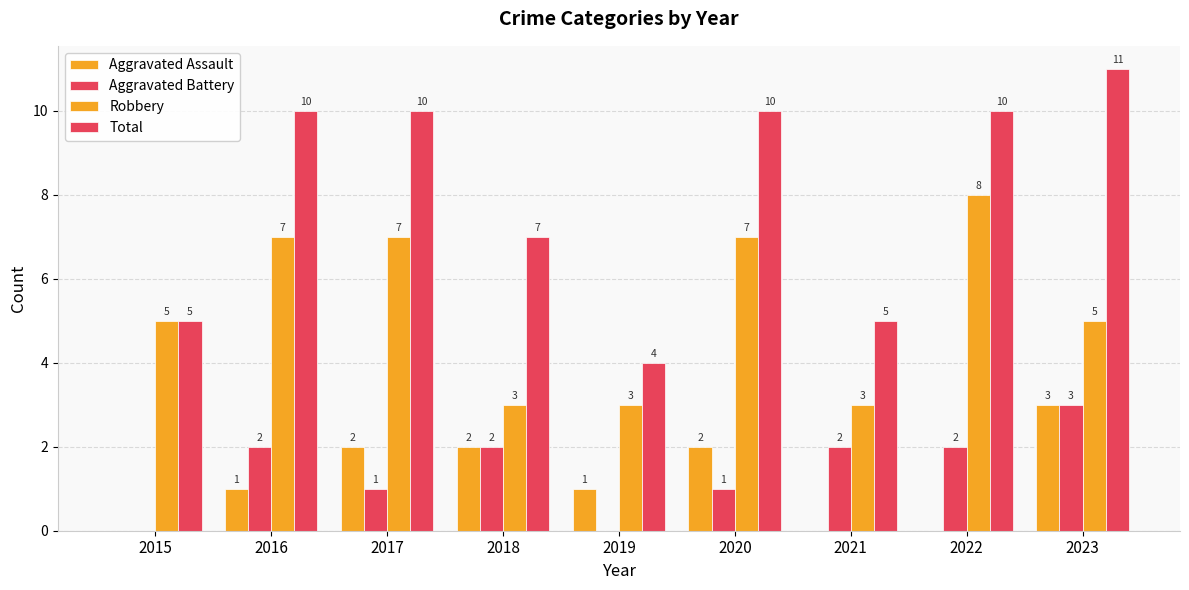

Reading left to right, transcribe all the data shown in this chart.

Aggravated Assault: 2015=0	2016=1	2017=2	2018=2	2019=1	2020=2	2021=0	2022=0	2023=3
Aggravated Battery: 2015=0	2016=2	2017=1	2018=2	2019=0	2020=1	2021=2	2022=2	2023=3
Robbery: 2015=5	2016=7	2017=7	2018=3	2019=3	2020=7	2021=3	2022=8	2023=5
Total: 2015=5	2016=10	2017=10	2018=7	2019=4	2020=10	2021=5	2022=10	2023=11